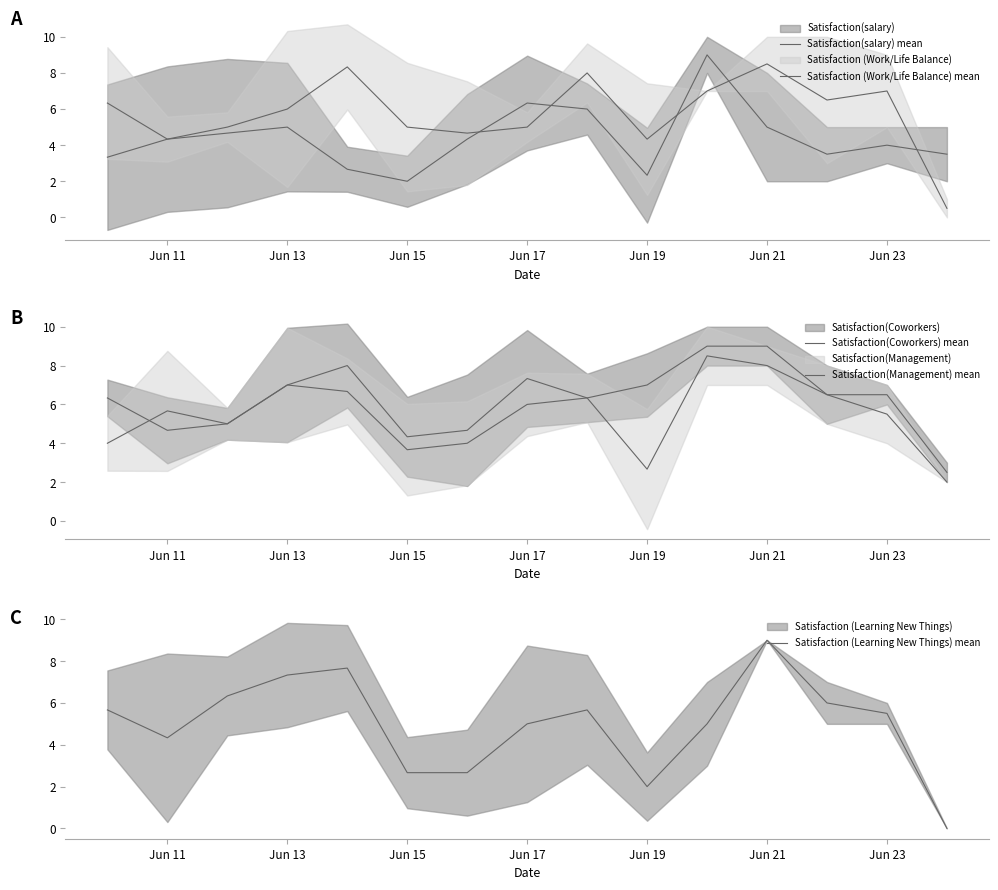

Where is Satisfaction (Learning New Things) mean nearest to the value 4?

Jun 11